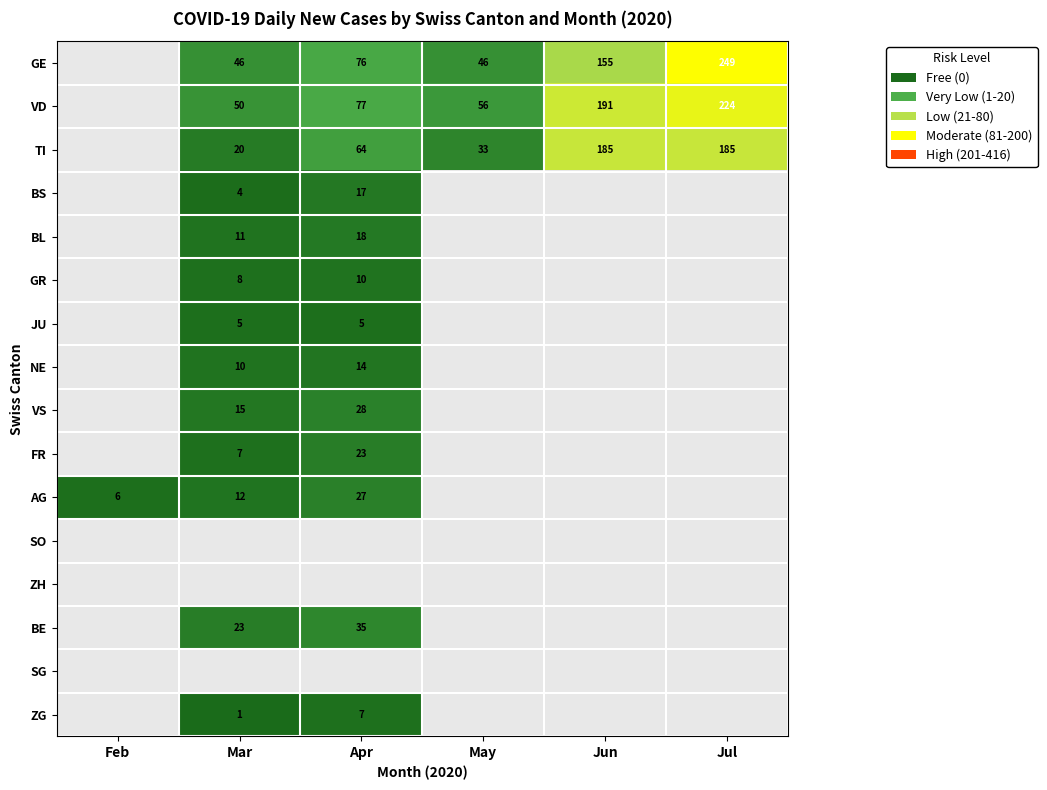

The value of GE at Jun is 155. True or false?

True